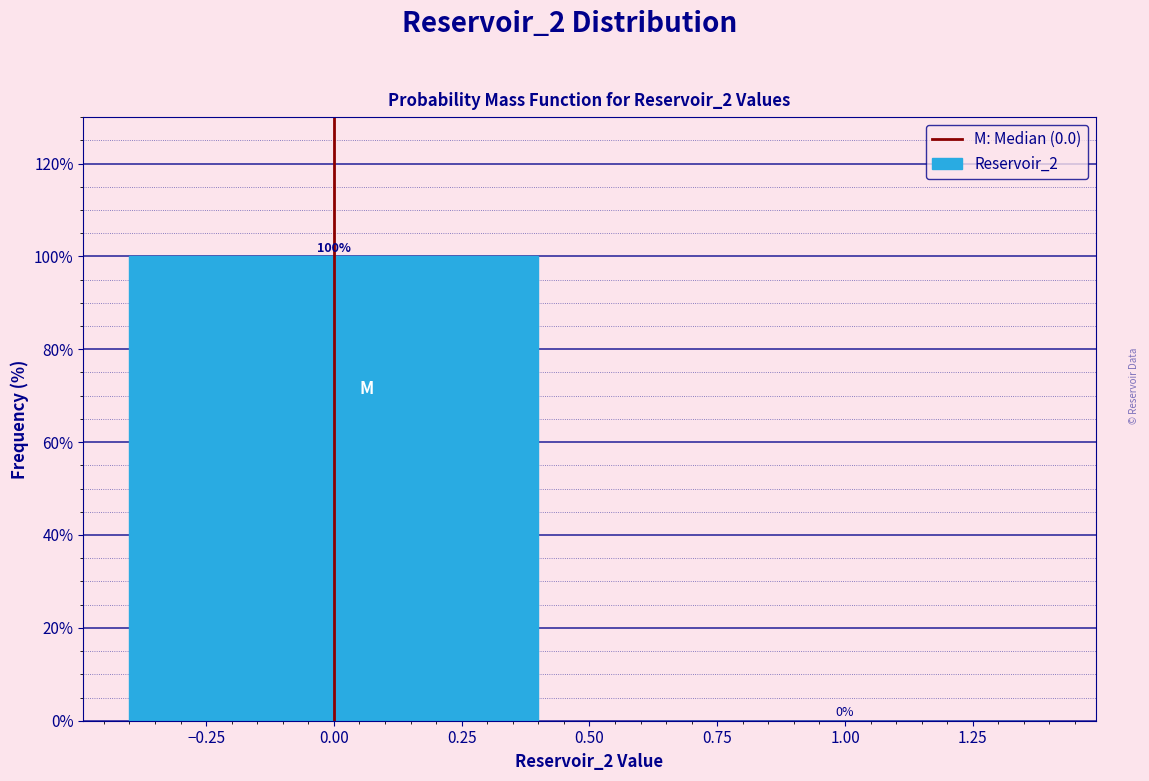

Reading left to right, list every bar in this chart as the range it spans on the x-axis followed by its height.

-0.5 to 0.5: 100
0.5 to 1.5: 0